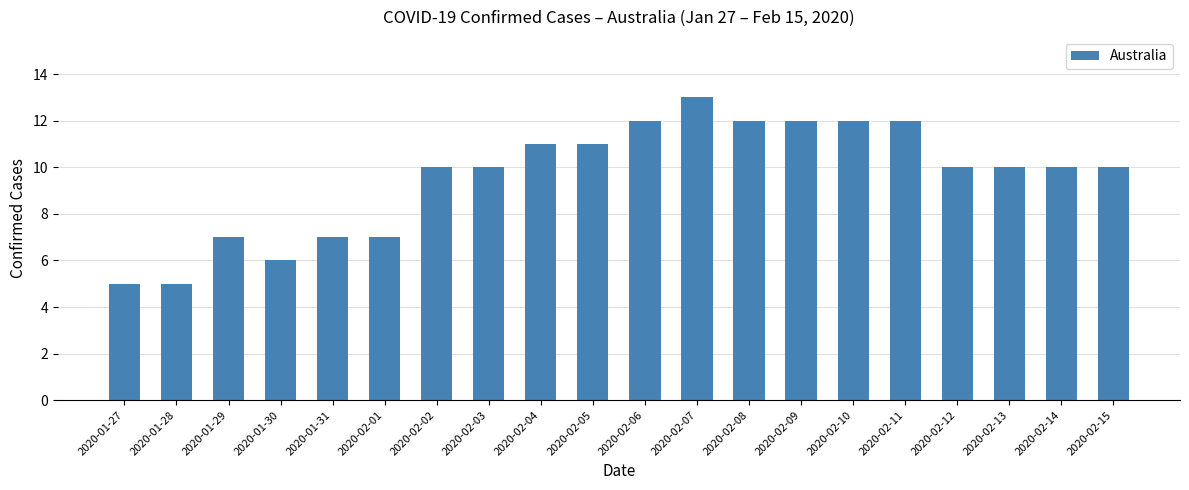

Reading right to left, what are all the values shown in this chart?

2020-02-15=10	2020-02-14=10	2020-02-13=10	2020-02-12=10	2020-02-11=12	2020-02-10=12	2020-02-09=12	2020-02-08=12	2020-02-07=13	2020-02-06=12	2020-02-05=11	2020-02-04=11	2020-02-03=10	2020-02-02=10	2020-02-01=7	2020-01-31=7	2020-01-30=6	2020-01-29=7	2020-01-28=5	2020-01-27=5